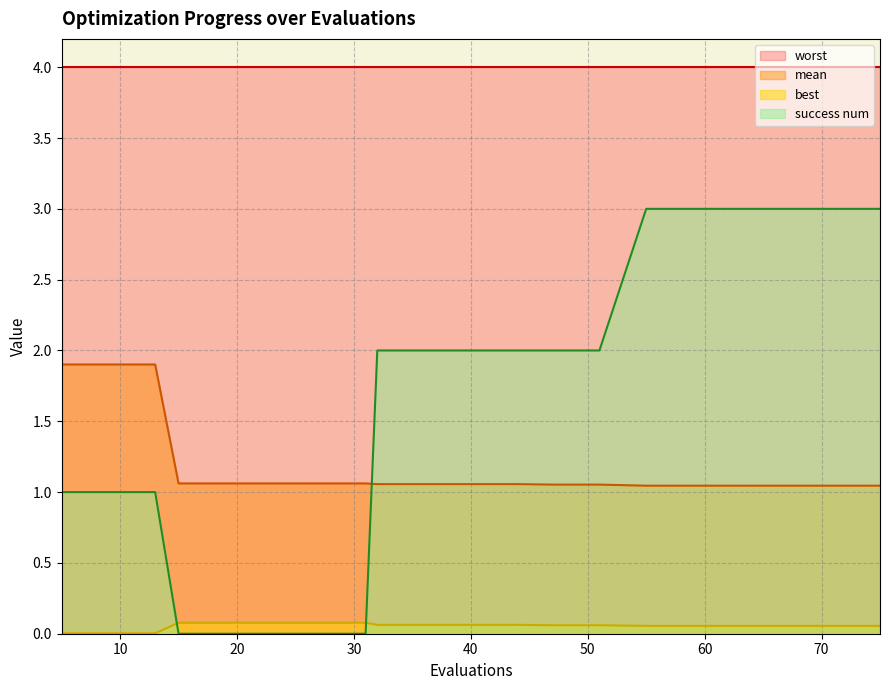

Which series has the largest total across all categories?

worst